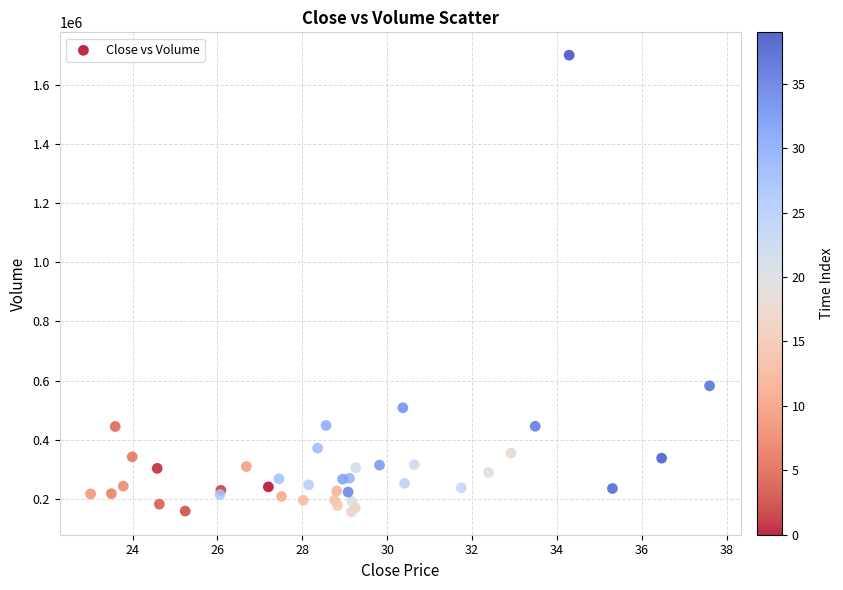

What Y value in the scatter plot is closest to 928450?

582300